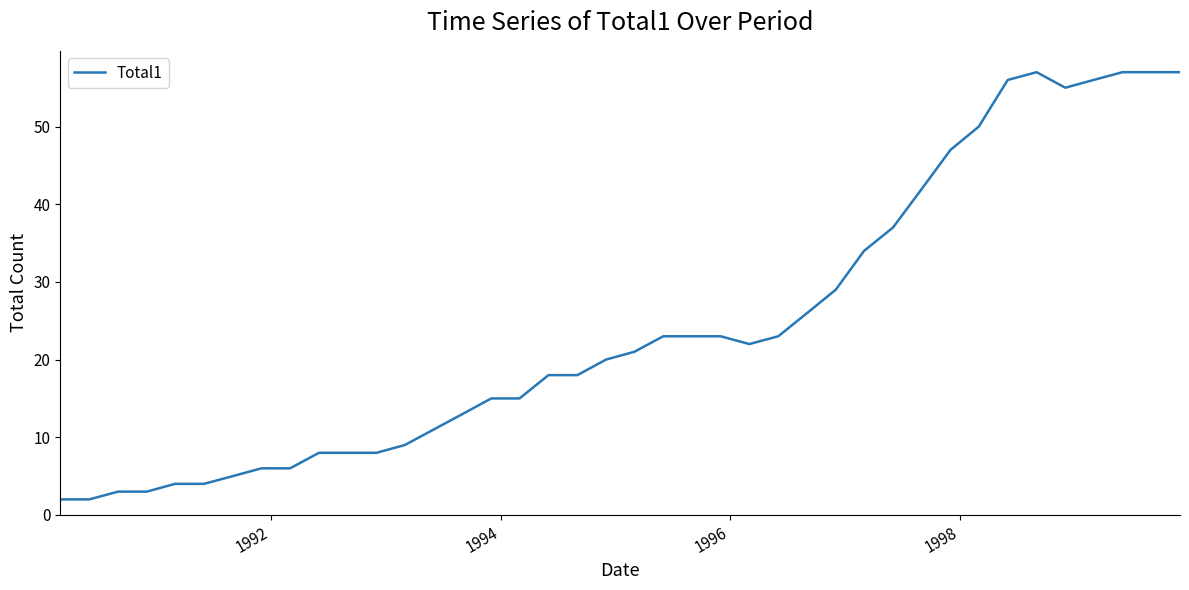

What is the maximum value shown in the chart?

57